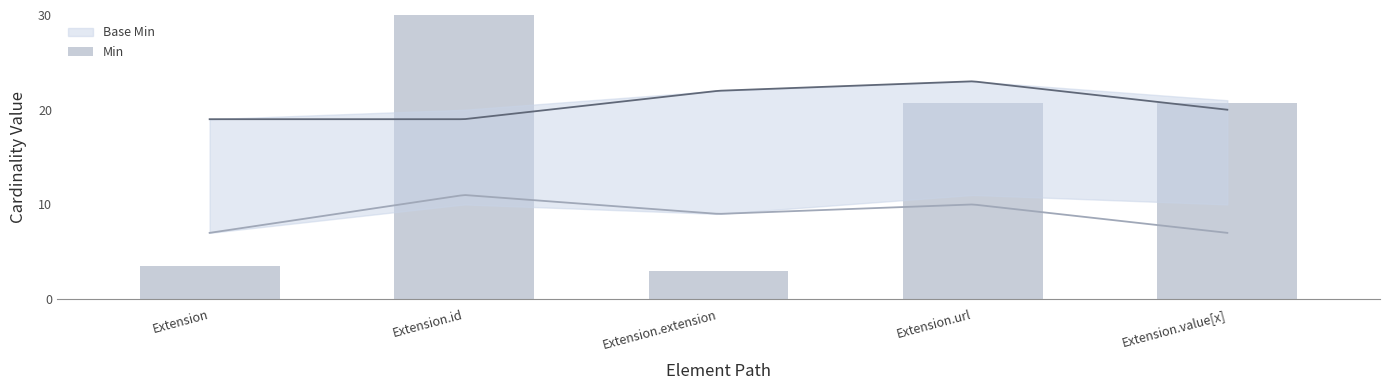

True or false: the data shows 3.0 at Extension.extension.

True